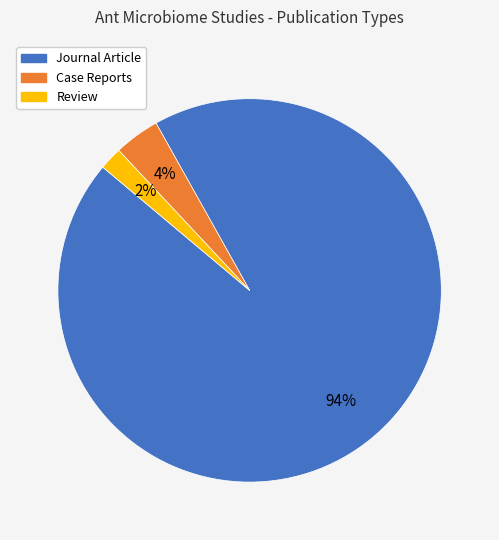

What is the smallest slice in the pie chart?

Review